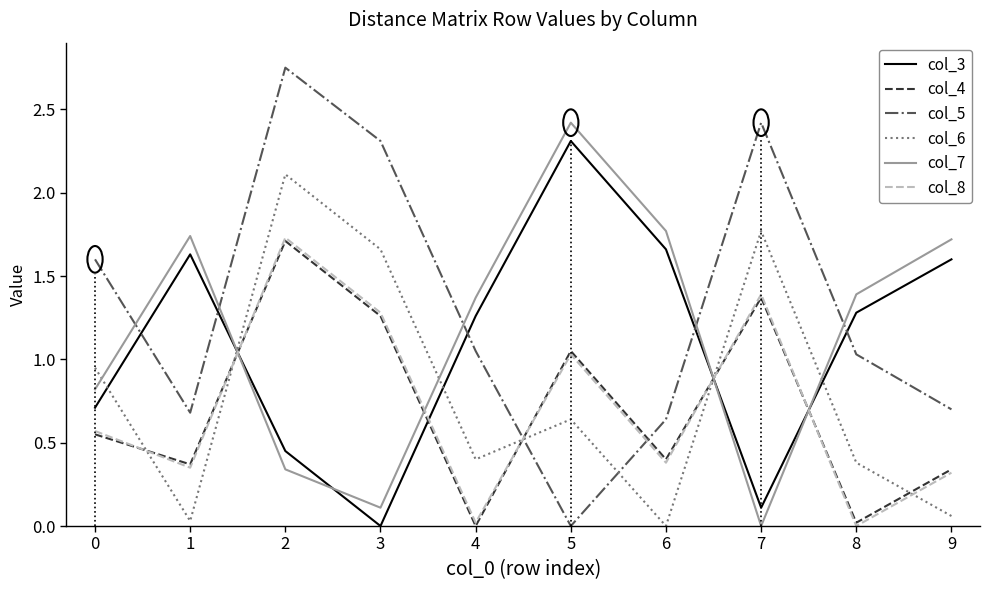

What is the maximum value for col_3?

2.3